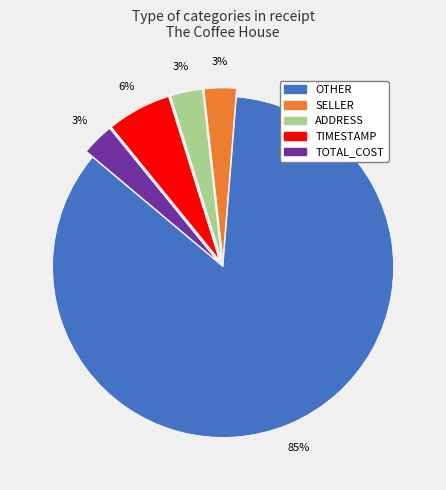

Does OTHER account for over 50% of the chart?

Yes